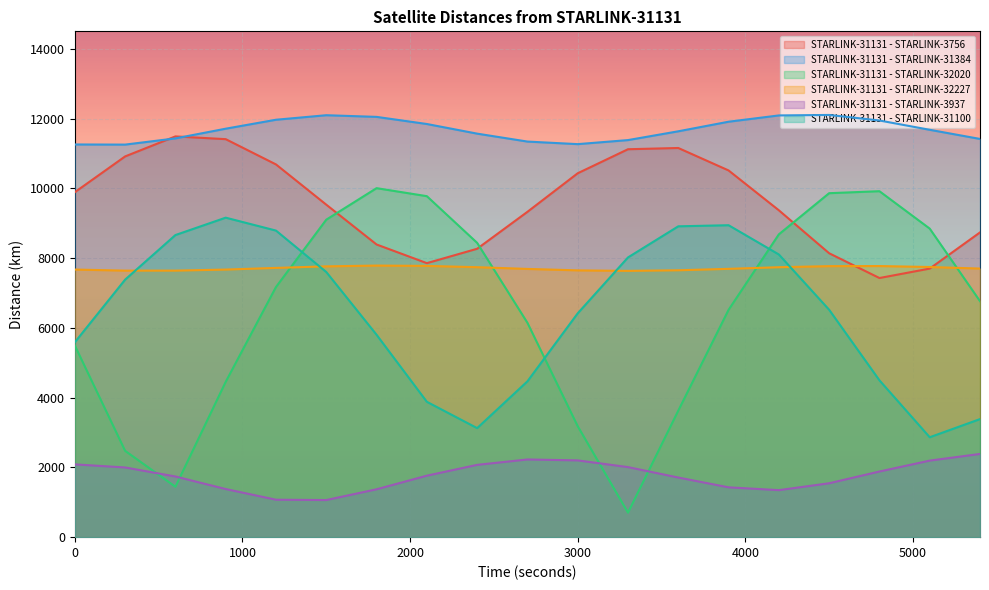

Between 1500 and 3000, which is larger?

3000